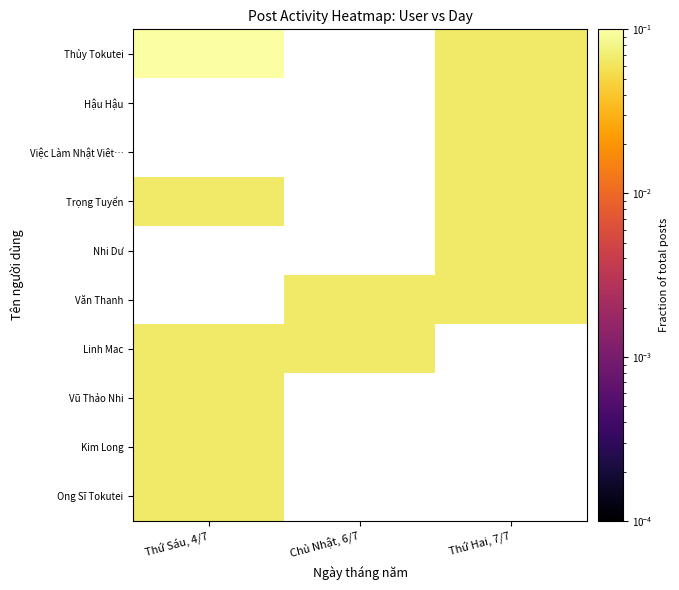

At Chủ Nhật, 6/7, list the series in order from smallest to largest.

Thủy Tokutei, Hậu Hậu, Việc Làm Nhật Viêt…, Trọng Tuyển, Nhi Dư, Văn Thanh, Linh Mac, Vũ Thảo Nhi, Kim Long, Ong Sĩ Tokutei